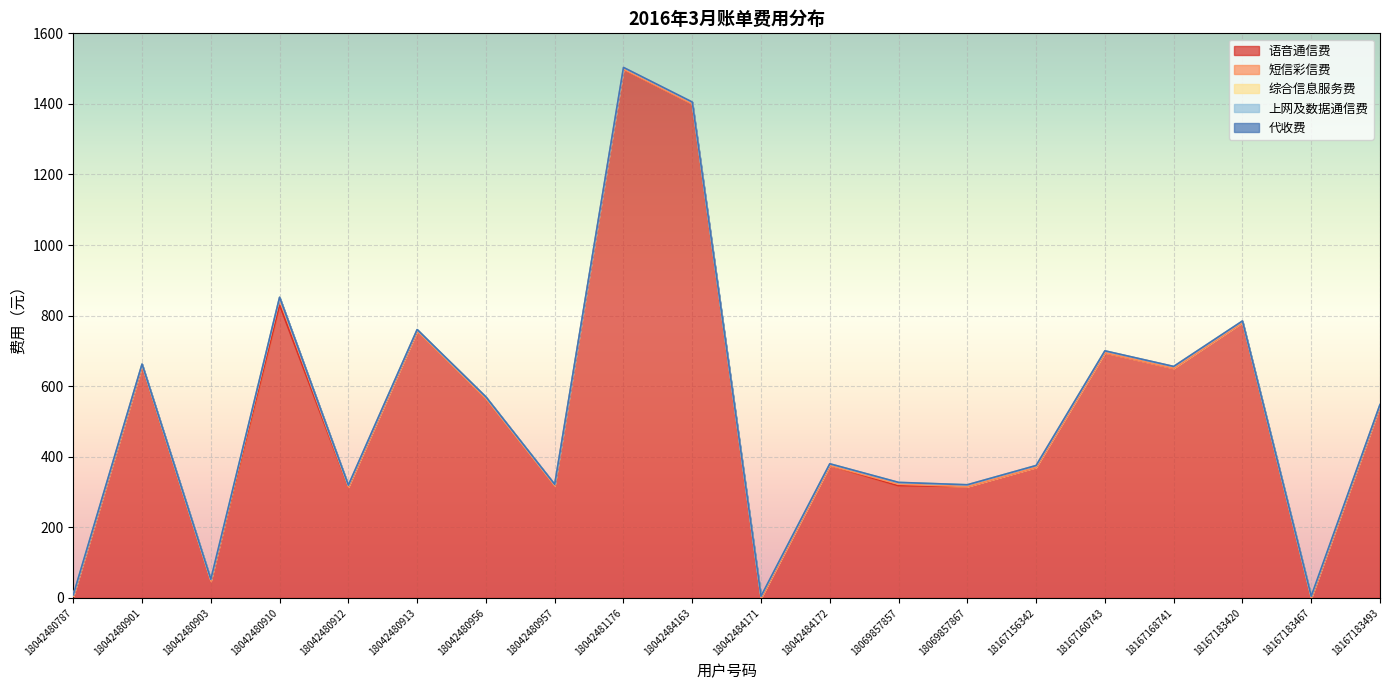

Reading left to right, what are all the values shown in this chart?

语音通信费: 4.8	657.3	47.9	829.8	314.4	756.5	564.6	317.9	1497.6	1400.1	0.0	375.0	317.9	315.8	370.2	695.2	651.0	780.8	0.0	543.9
短信彩信费: 0.0	0.4	0.0	17.2	0.2	0.0	0.0	0.0	0.8	0.2	0.0	0.2	4.6	0.0	0.1	0.0	0.0	0.0	0.0	0.0
综合信息服务费: 4.0	5.0	5.0	5.0	5.0	4.0	5.0	4.0	5.0	5.0	5.0	5.0	5.0	5.0	5.0	5.0	5.0	4.0	5.0	4.0
上网及数据通信费: 0.0	0.0	0.0	0.0	0.0	0.0	0.0	0.0	0.0	0.0	0.0	0.0	0.0	0.0	0.0	0.0	0.0	0.0	0.0	0.0
代收费: 0.0	0.0	0.0	0.0	0.0	0.0	0.0	0.0	0.0	0.0	0.0	0.0	0.0	0.0	0.0	0.0	0.0	0.0	0.0	0.0